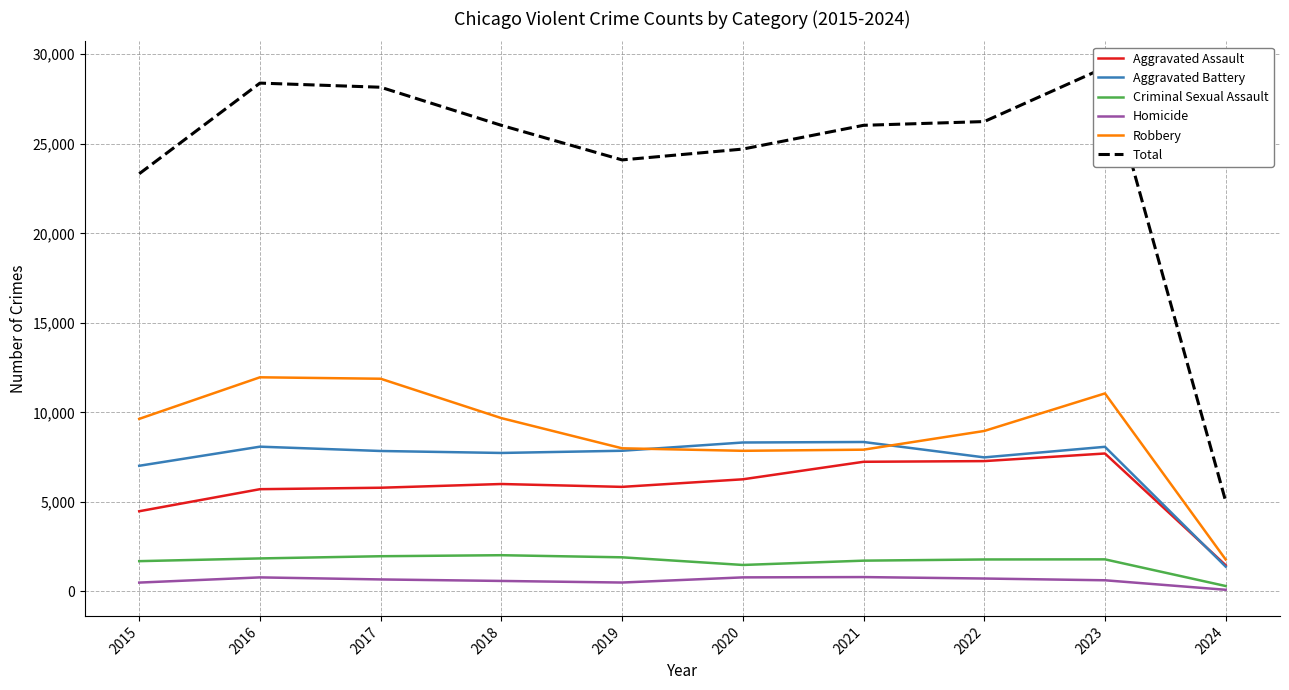

What value does the Total series have at 2017?

28158